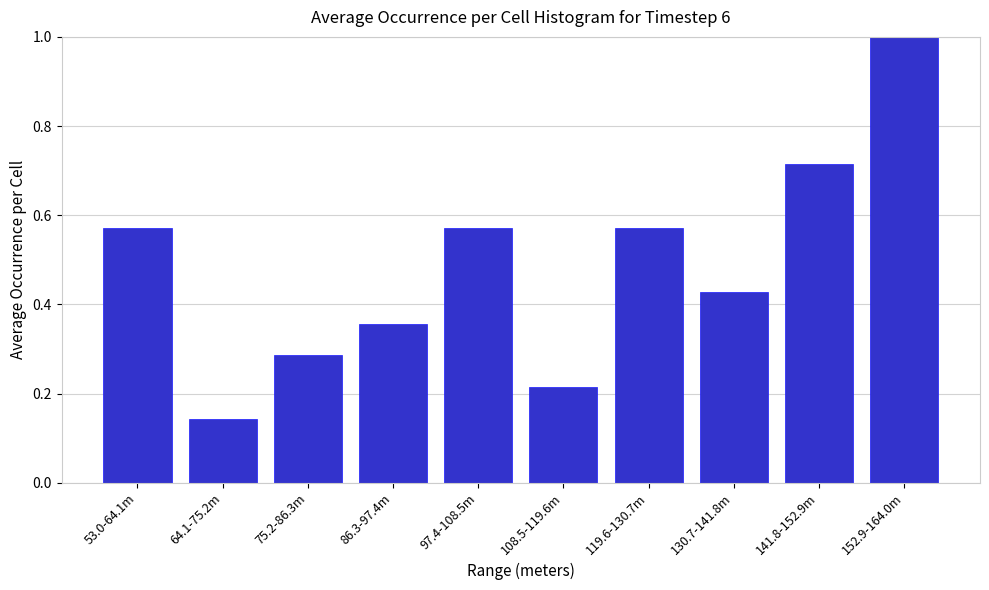

Is it true that the value at 130.7-141.8m is 0.6?

False